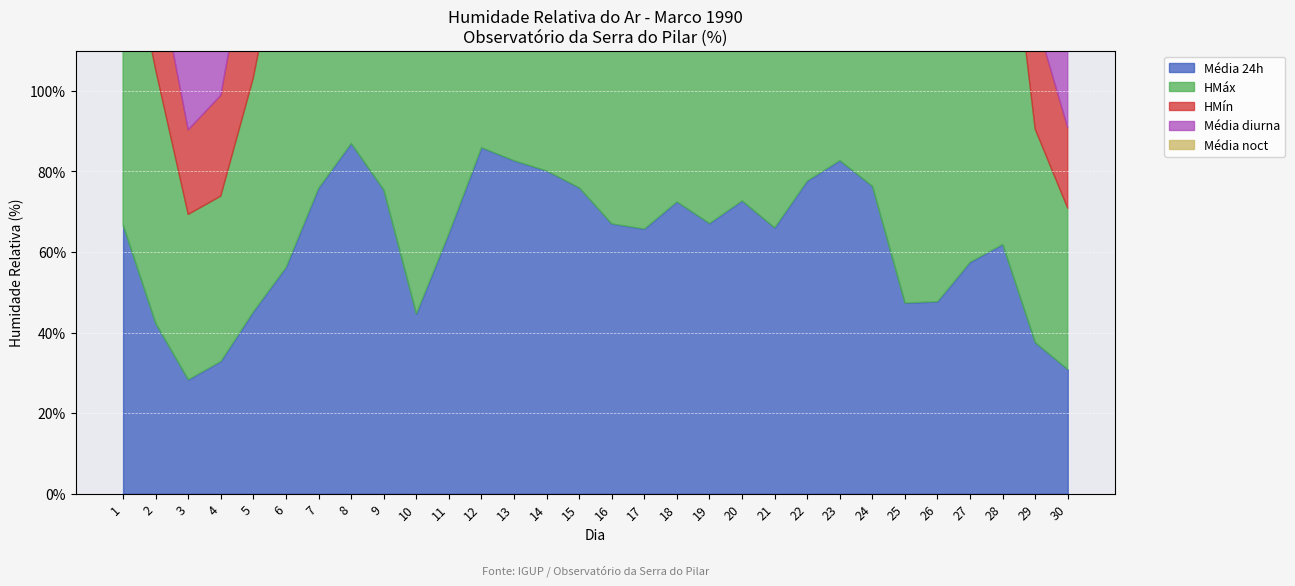

At how many categories does at least one series exceed 73?

23